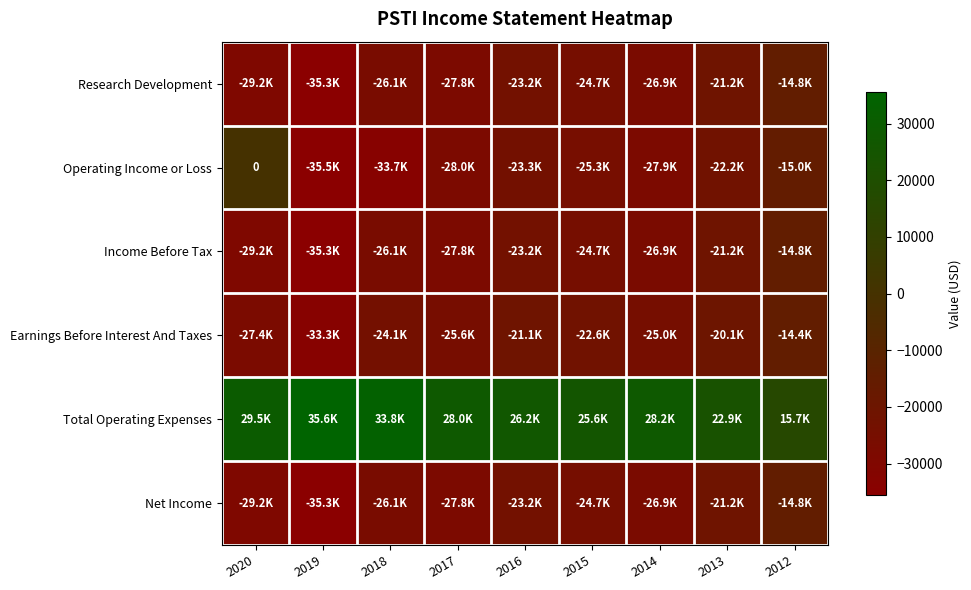

At which label does Net Income reach its minimum?

2019